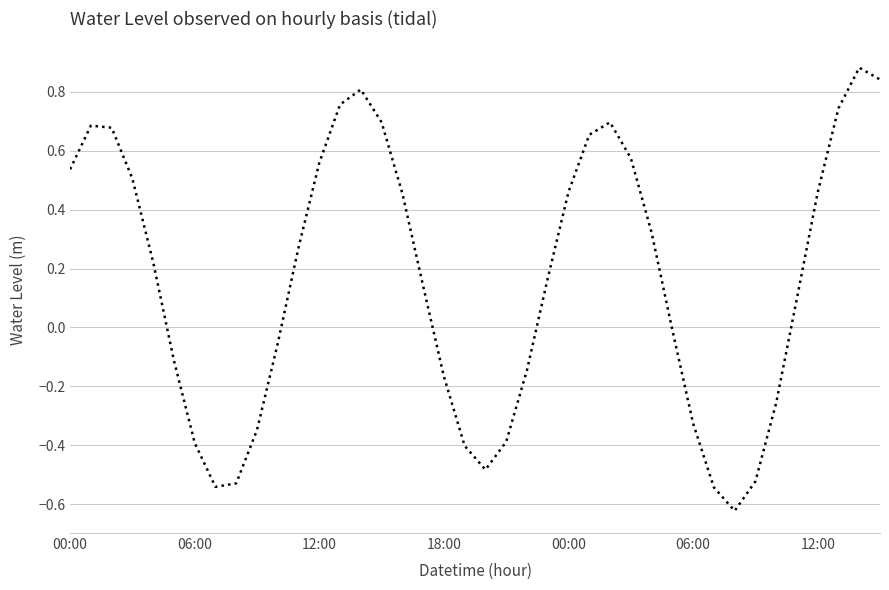

How many values are below 0?

17